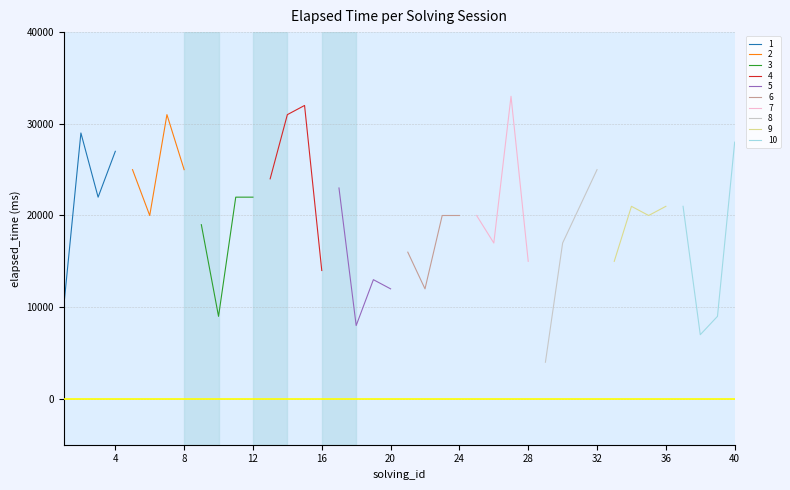

What is the value of the 20th point from the left?

12000